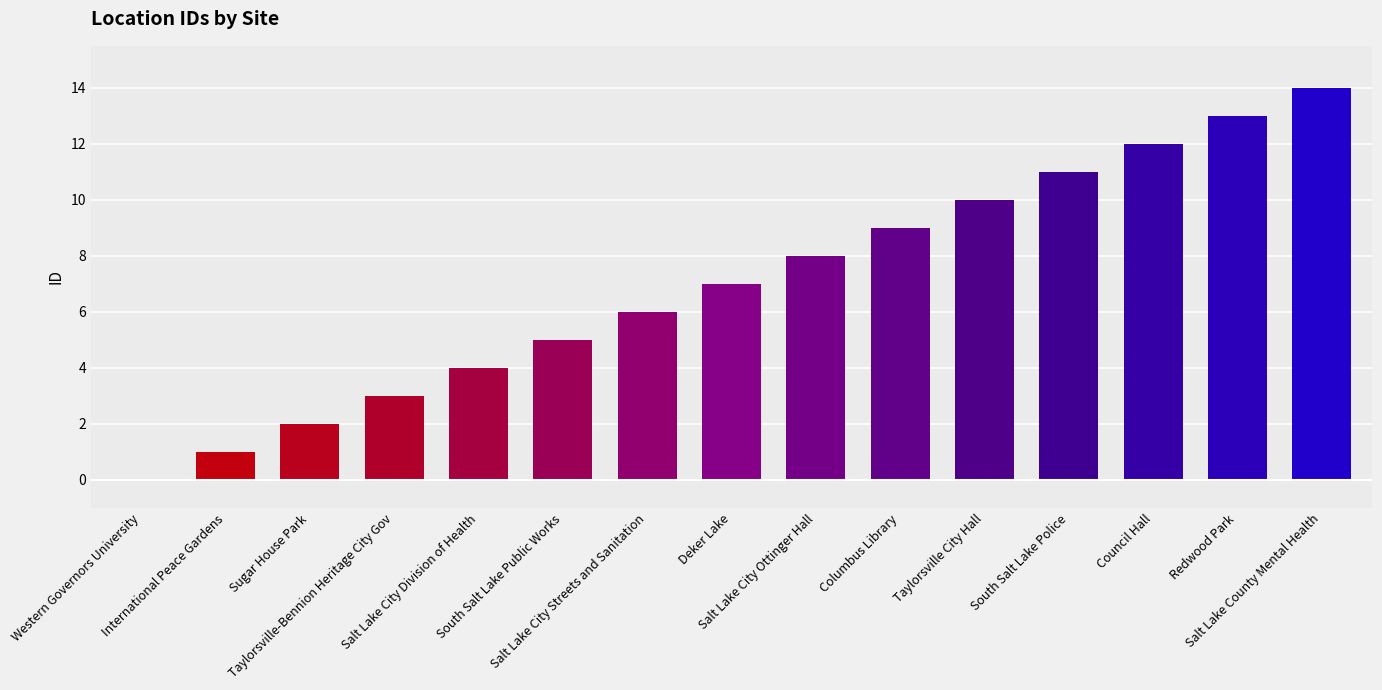

What is the greatest value displayed?

14